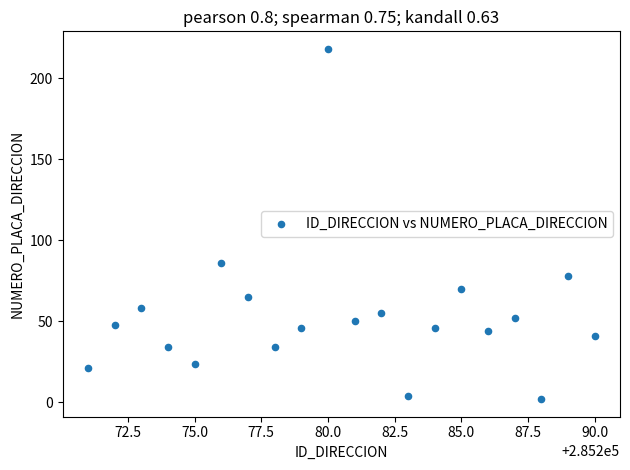

What Y value in the scatter plot is closest to 110?

86